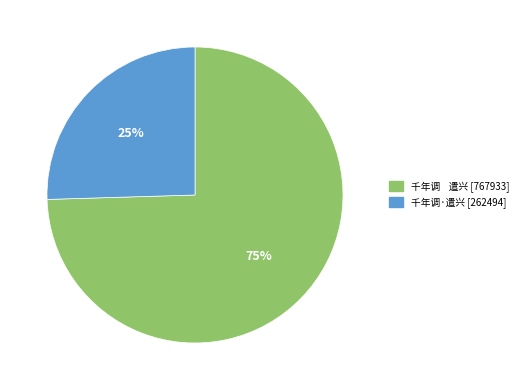

Count the number of slices in the pie.

2